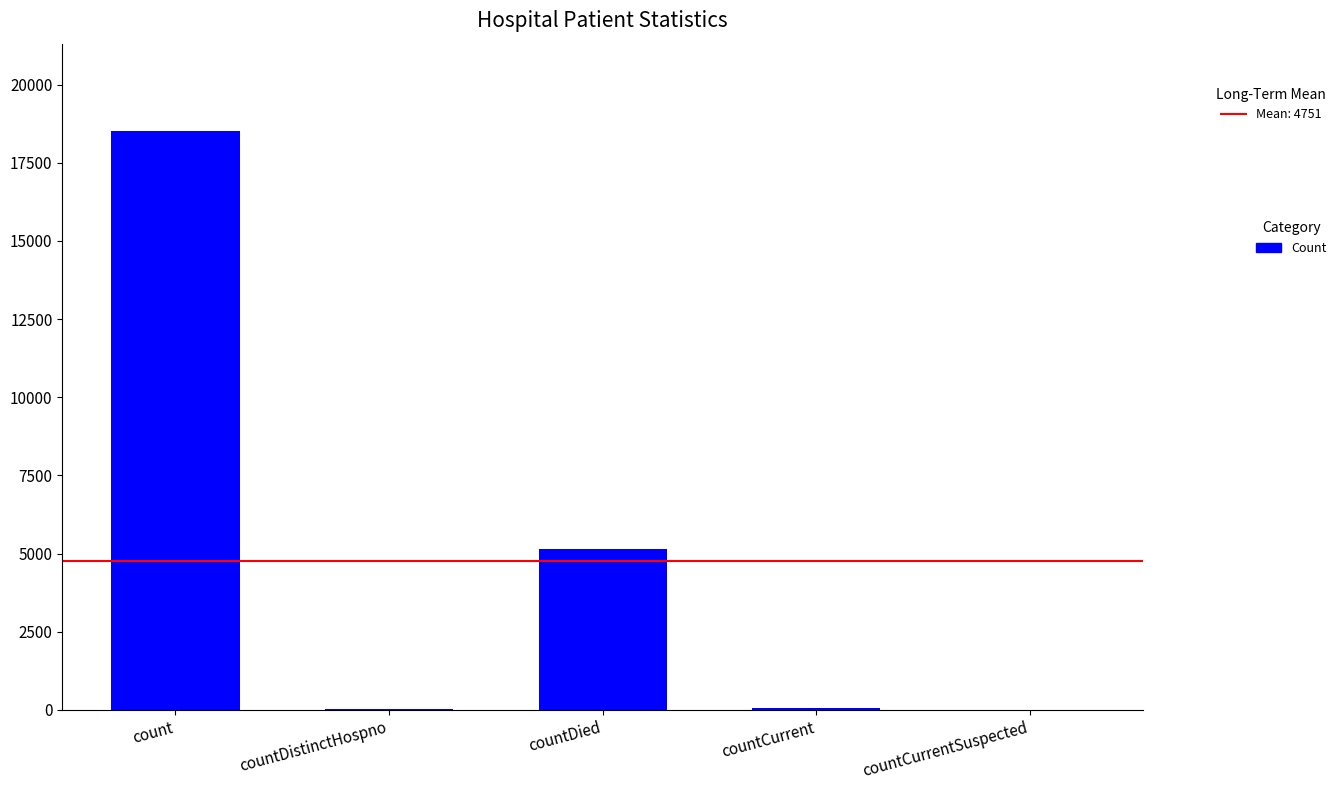

What is the average value?

4751